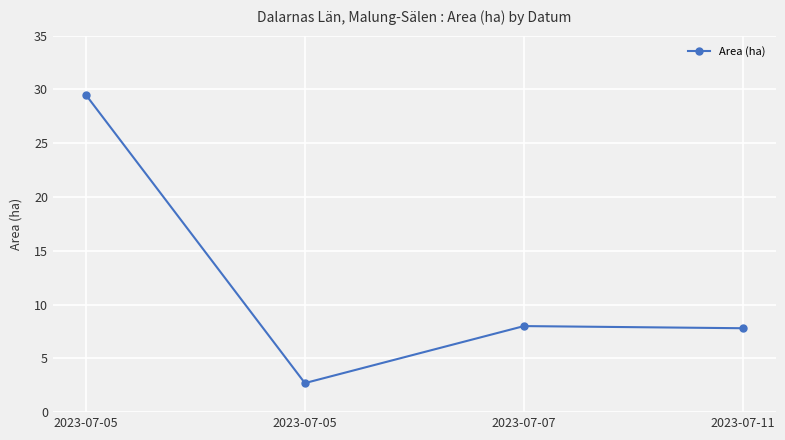

True or false: the data shows 7.8 at 2023-07-11.

True